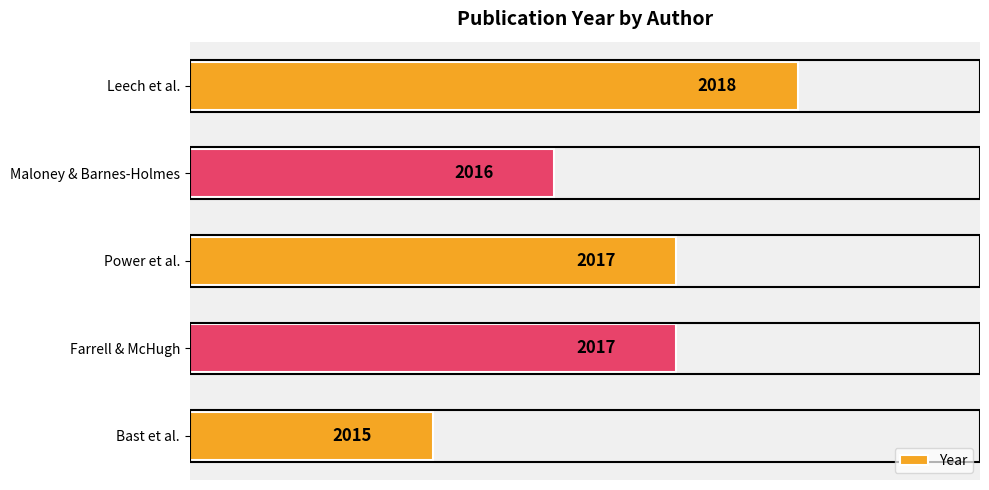

How many data points are less than 2017?

2